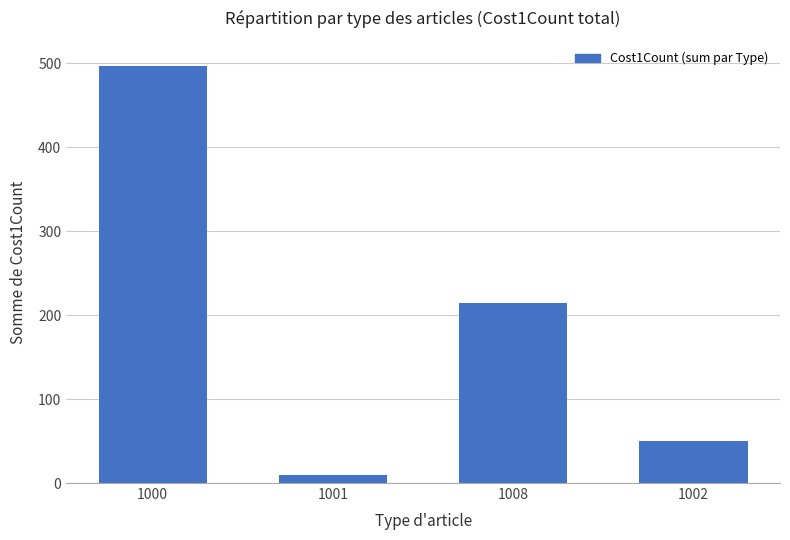

Between 1001 and 1008, which is larger?

1008